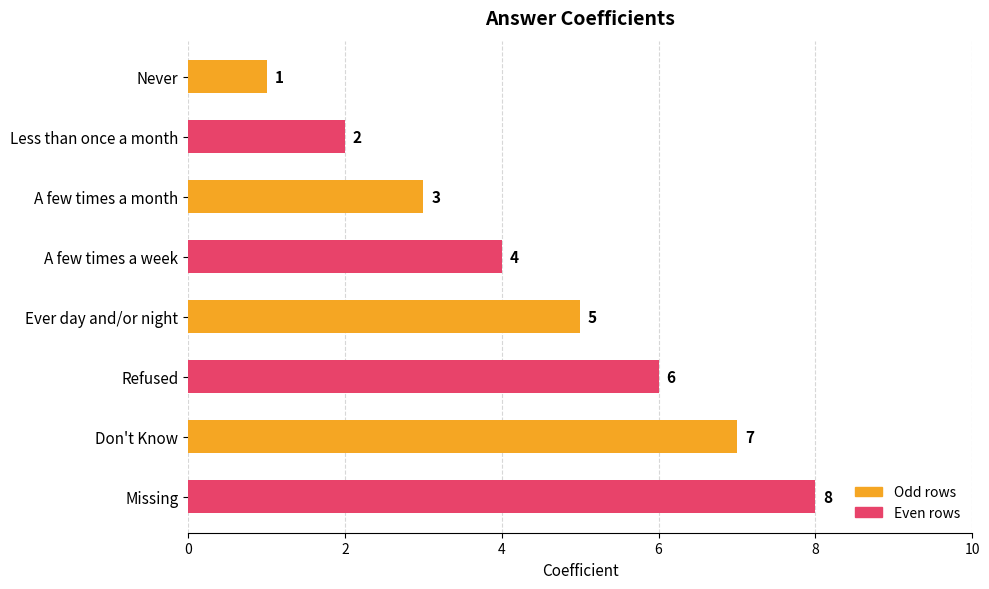

Approximately how many times larger is the value at Refused compared to Less than once a month?

3.0